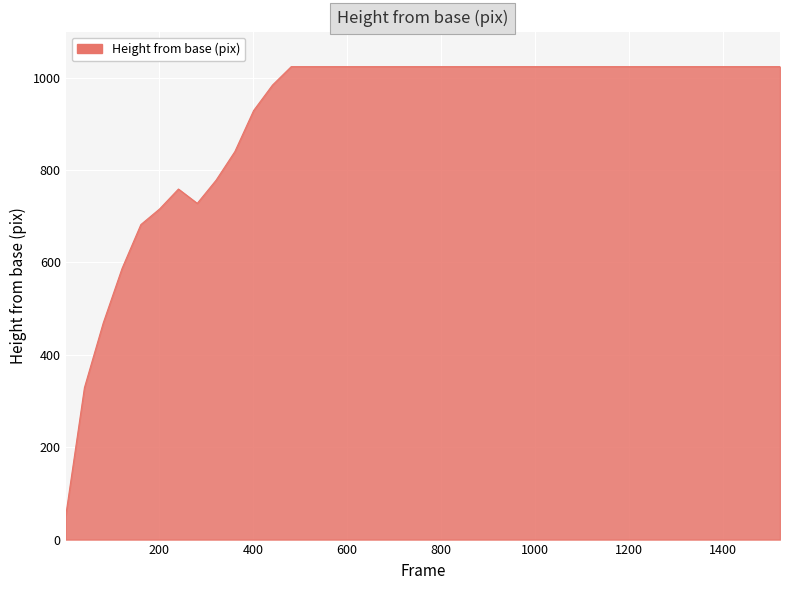

What is the difference between the maximum and minimum values?

974